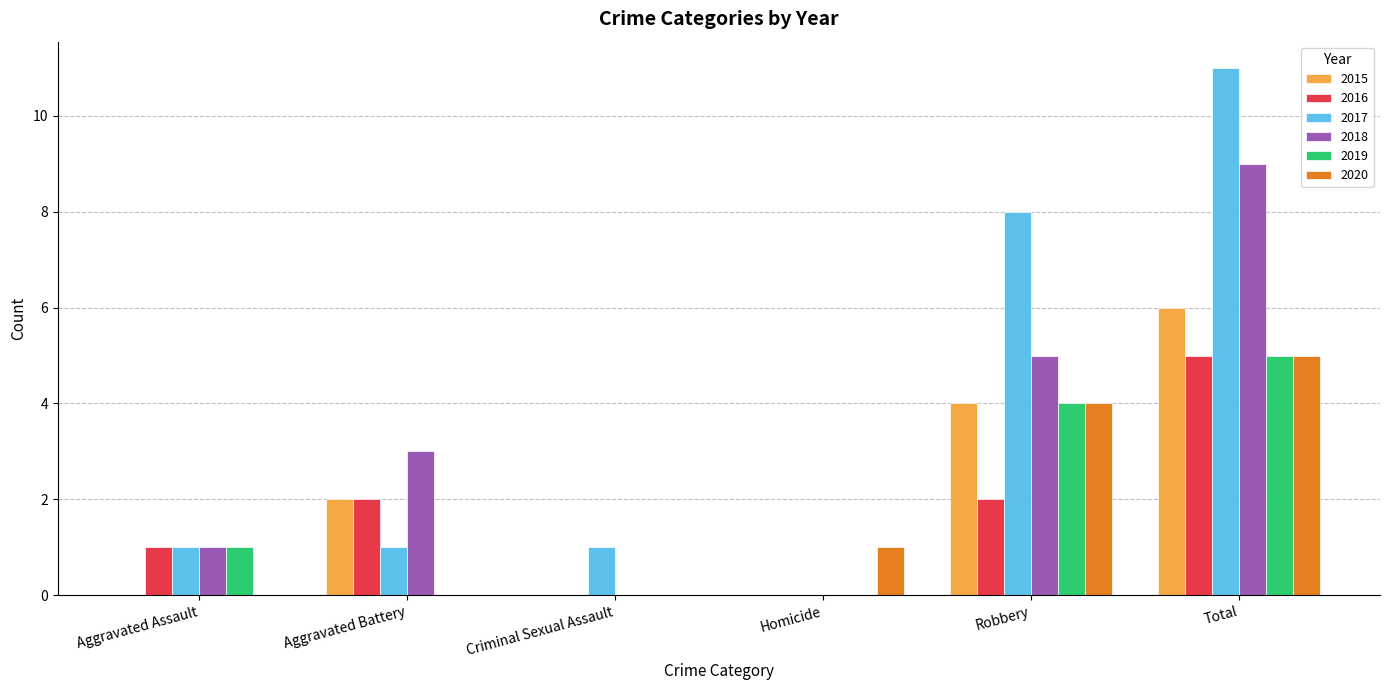

What is the maximum value shown in the chart?

11